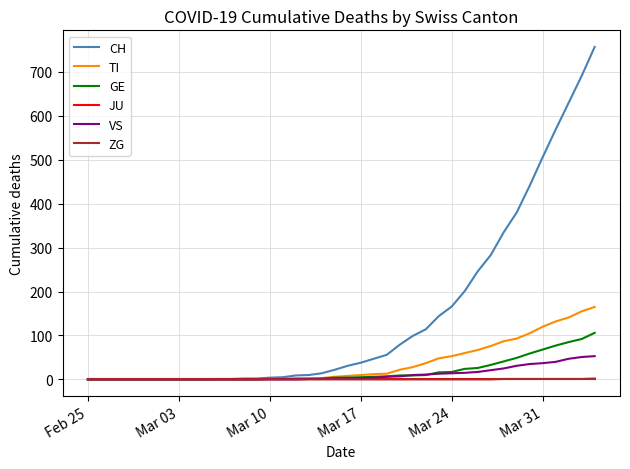

Which series has the largest total across all categories?

CH